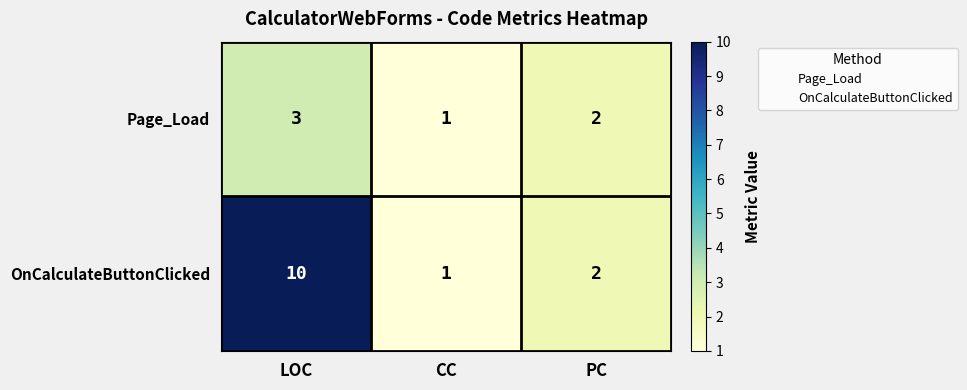

At how many categories does at least one series exceed 6?

1